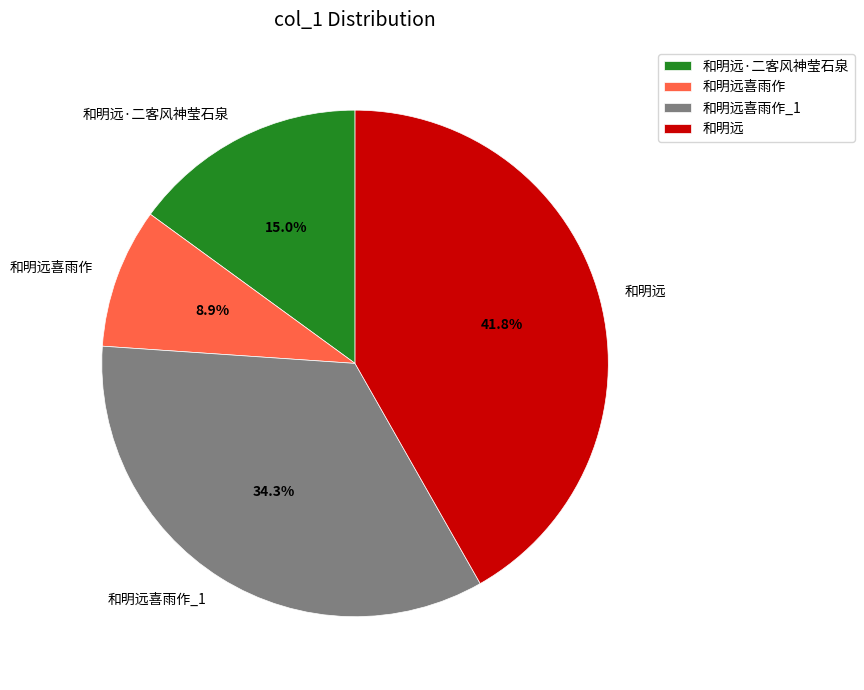

Do 和明远 and 和明远喜雨作 together represent more than half of the pie?

Yes